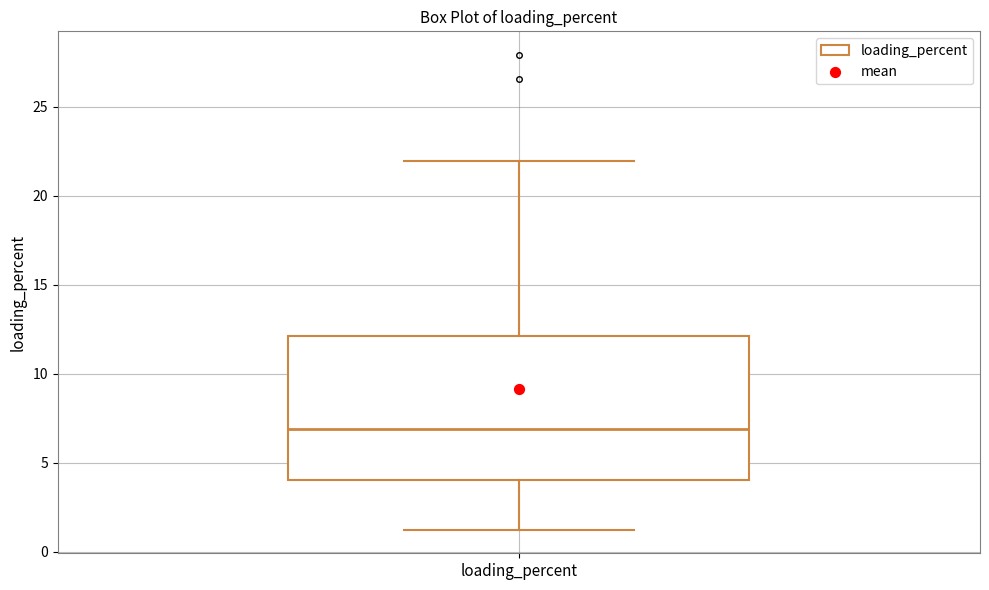

Where does the median line of the box for loading_percent sit on the y-axis? The values are not printed on the chart, so give them approximately, as read against the axis.

7.0